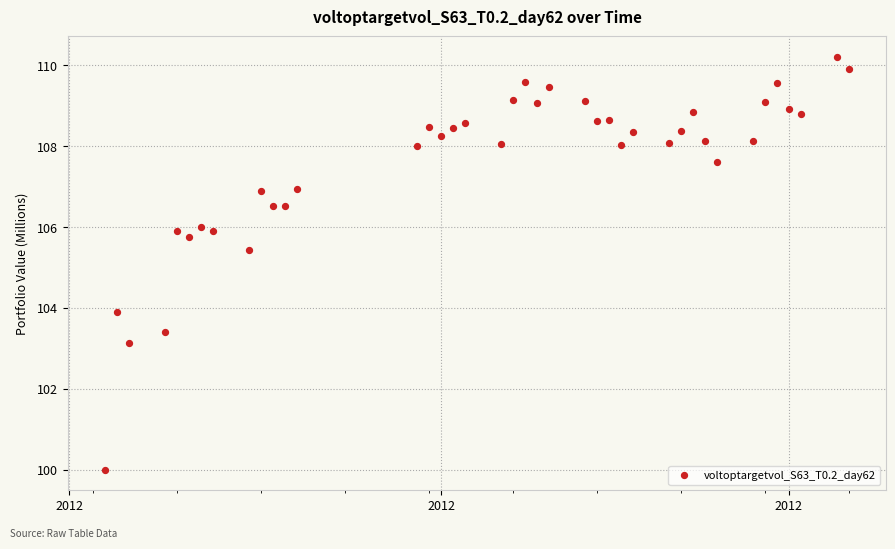

What is the range of X values (max minus min)?

62.0